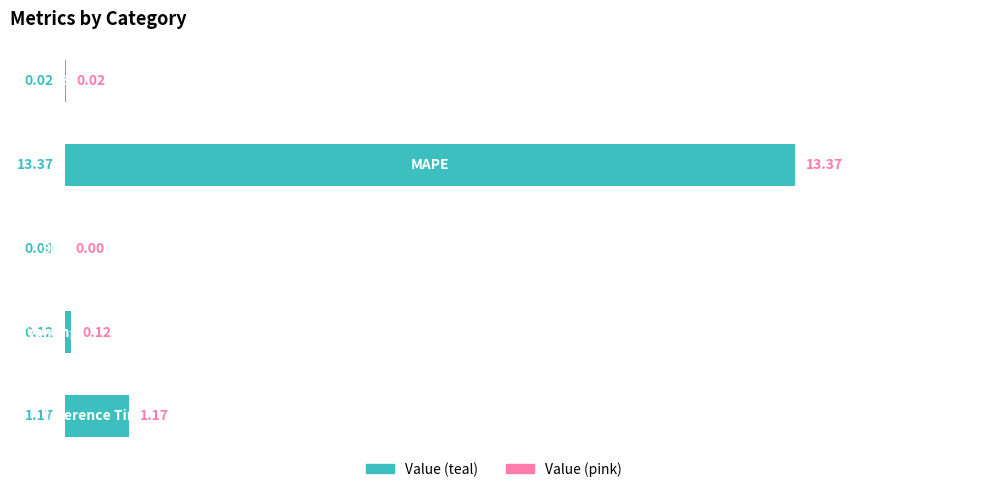

Are the bars horizontal?

Yes